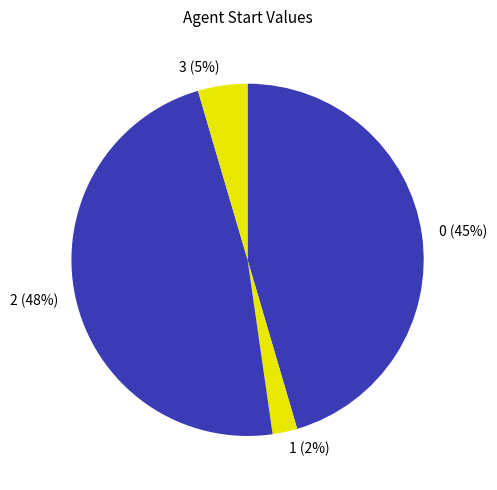

Is the sum of 2 (48%) and 0 (45%) greater than half?

Yes